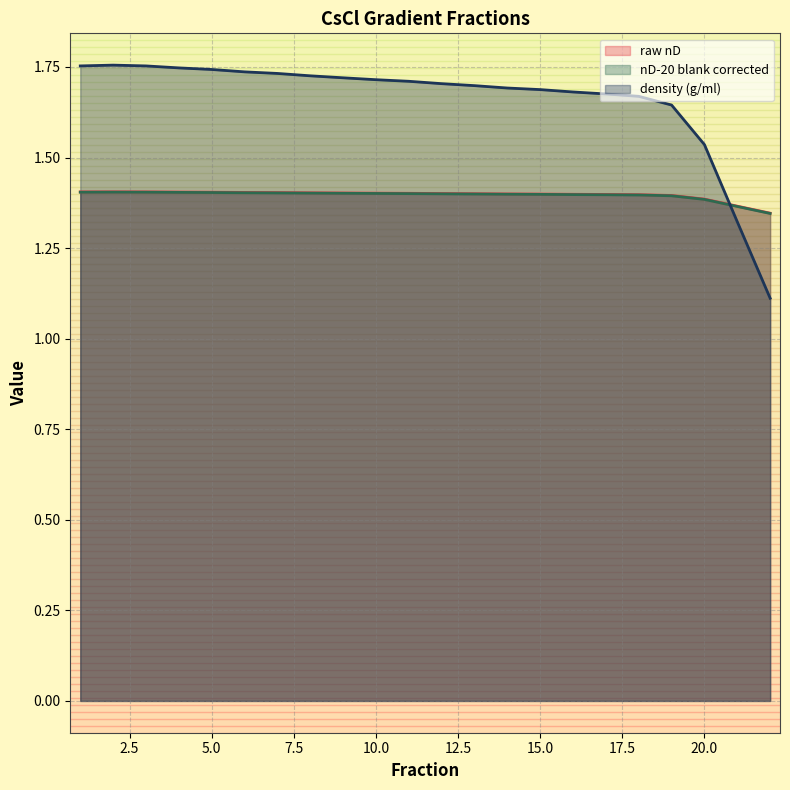

Where is the first local maximum for nD-20 blank corrected?

2